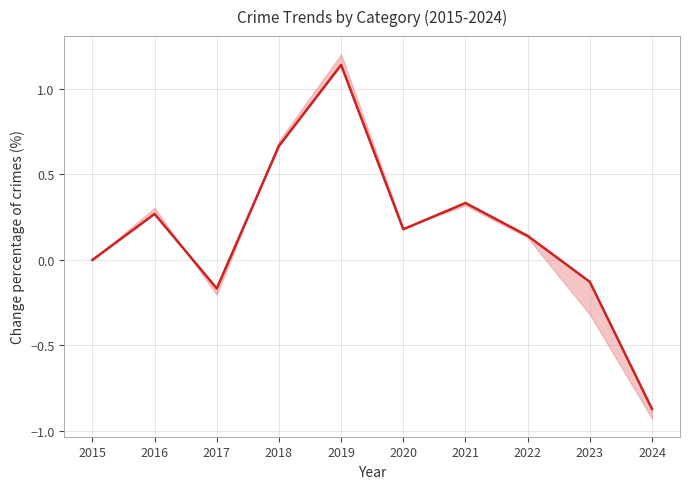

The Robbery series shows 0.9 at 2015. True or false?

False